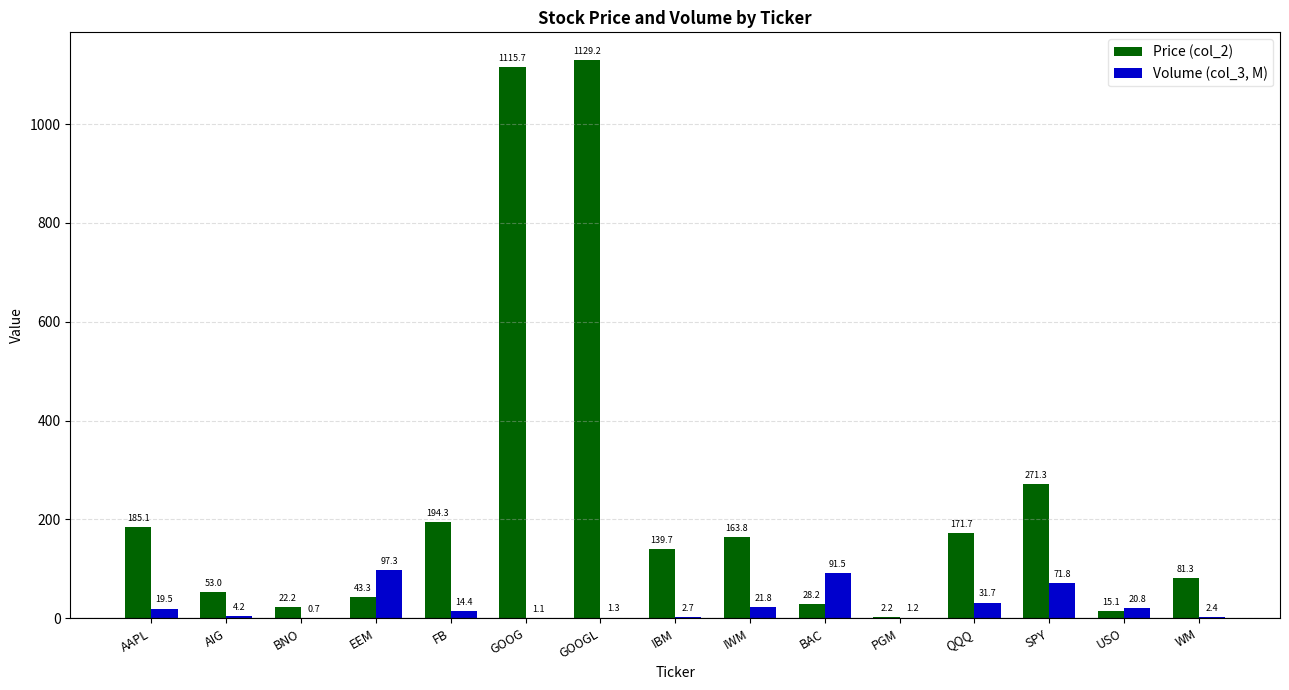

What is the sum of all Volume (col_3, M) values?

382.4